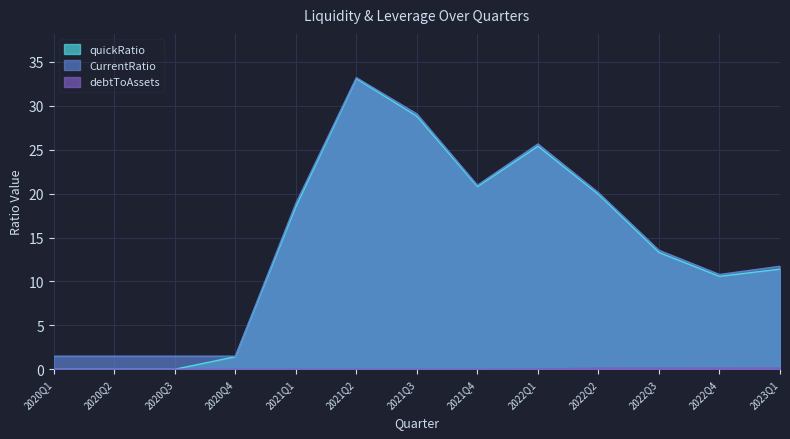

What is the sum of all debtToAssets values?

0.6